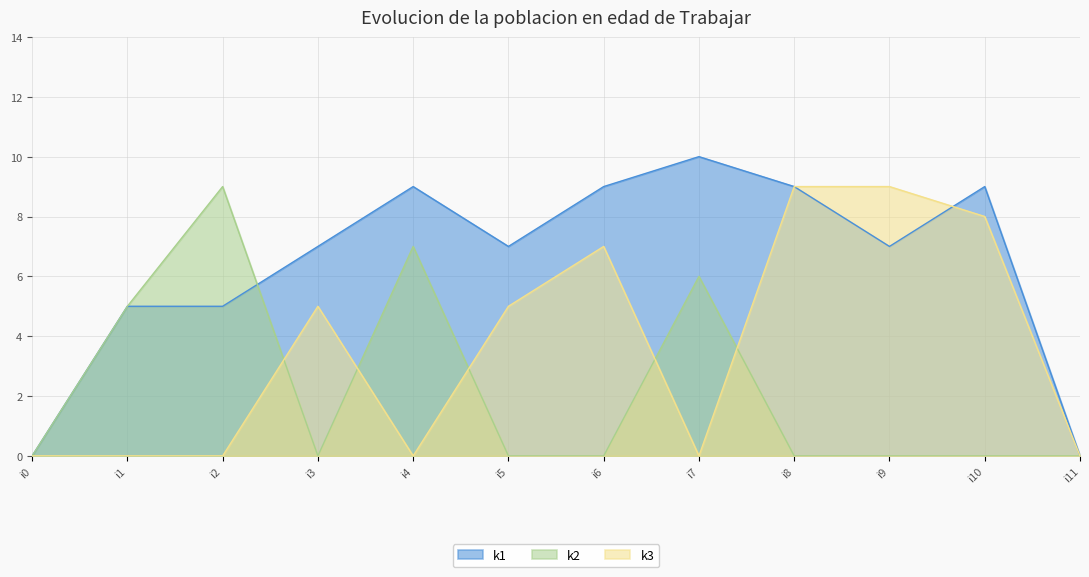

Reading right to left, list all the values displayed in this chart.

k1: i11=0	i10=9	i9=7	i8=9	i7=10	i6=9	i5=7	i4=9	i3=7	i2=5	i1=5	i0=0
k2: i11=0	i10=0	i9=0	i8=0	i7=6	i6=0	i5=0	i4=7	i3=0	i2=9	i1=5	i0=0
k3: i11=0	i10=8	i9=9	i8=9	i7=0	i6=7	i5=5	i4=0	i3=5	i2=0	i1=0	i0=0